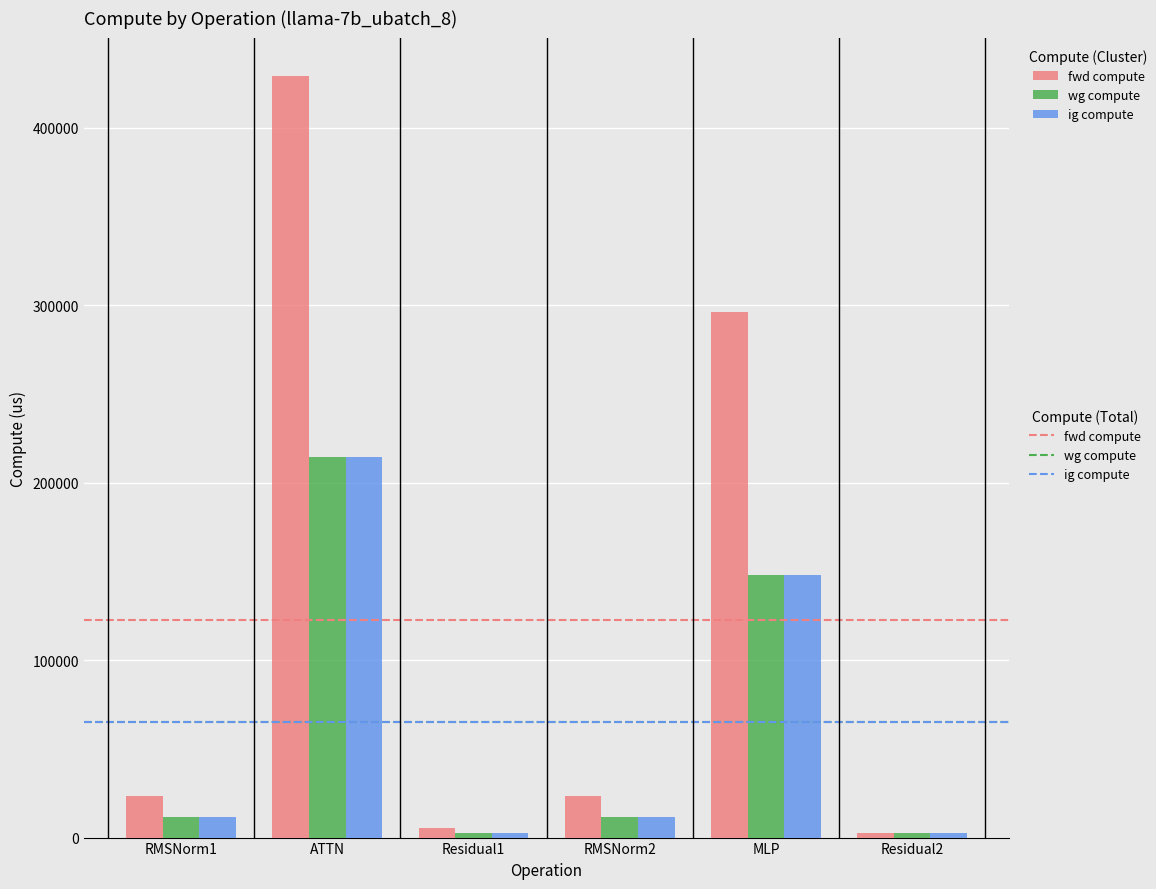

What is the spread (max minus min) of values at MLP?

148214.9